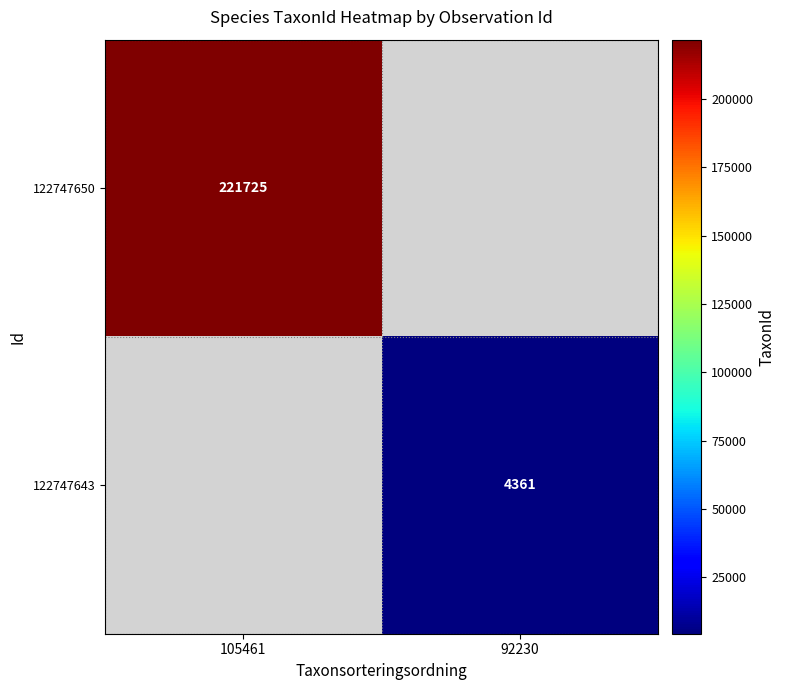

At how many categories does at least one series exceed 138093?

1